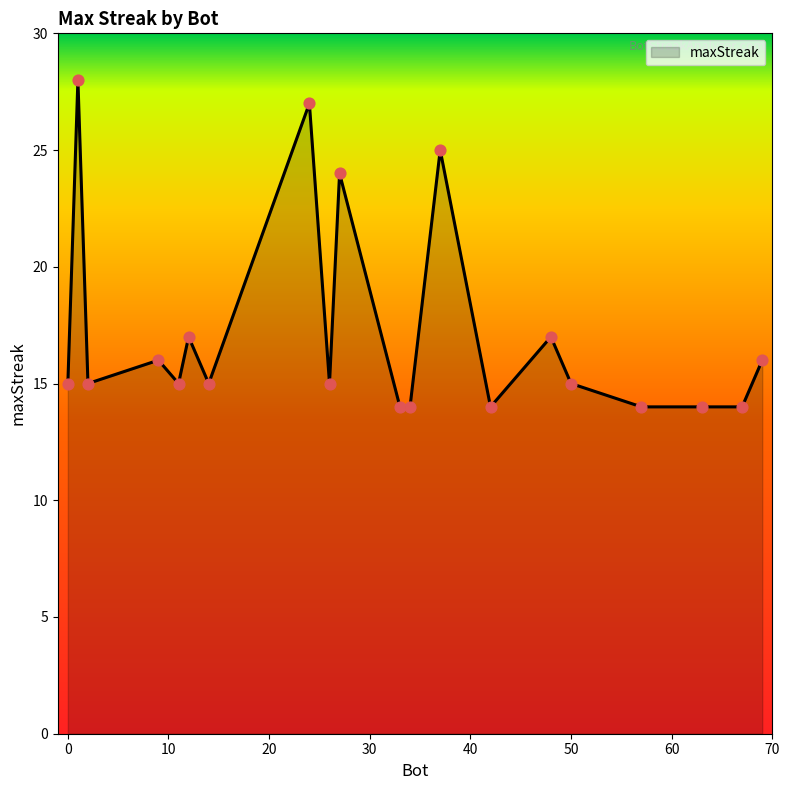

What is the maximum value shown in the chart?

28